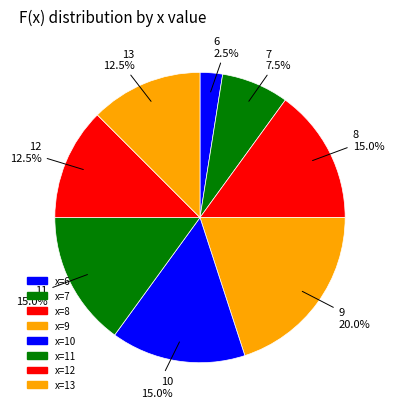

Count the number of slices in the pie.

8